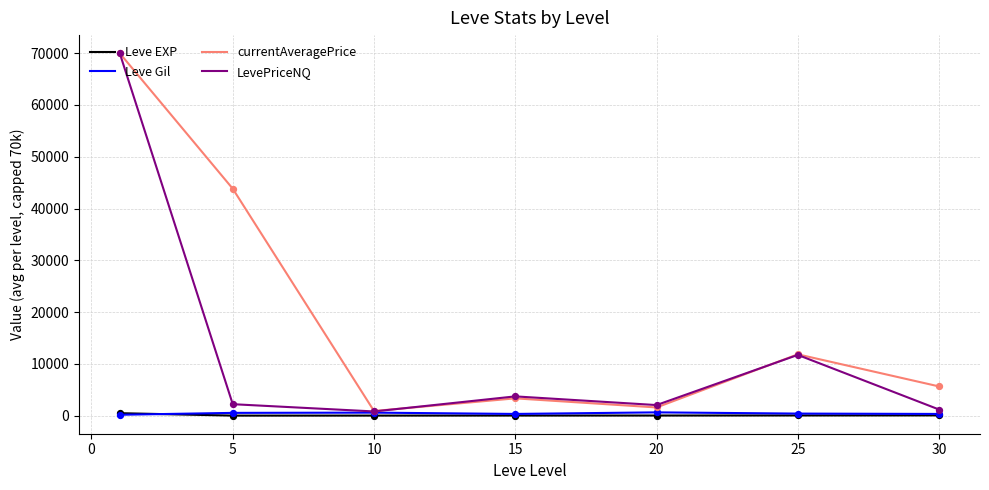

At how many categories does at least one series exceed 8547?

3